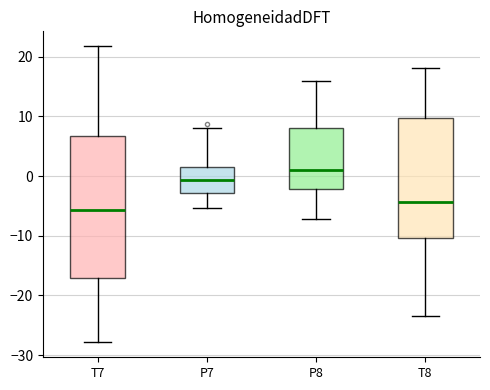

Reading left to right, transcribe this box plot: for each box, give where its median line is, the range the box spans, and where its two whiskers end, as read against the y-axis. The values are not printed on the chart, so give them approximately, as read against the axis.

T7: median -6, box -17 to 7, whiskers -28 to 22
P7: median -1, box -3 to 2, whiskers -5 to 8
P8: median 1, box -2 to 8, whiskers -7 to 16
T8: median -4, box -10 to 10, whiskers -23 to 18